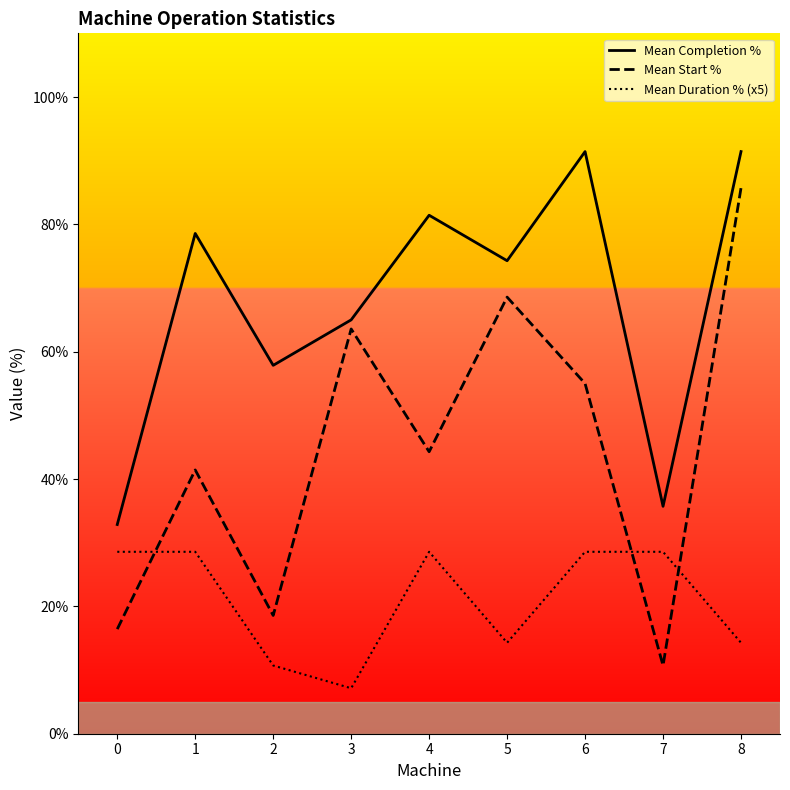

What is the approximate value of Mean Duration % (x5) at 2?

10.7